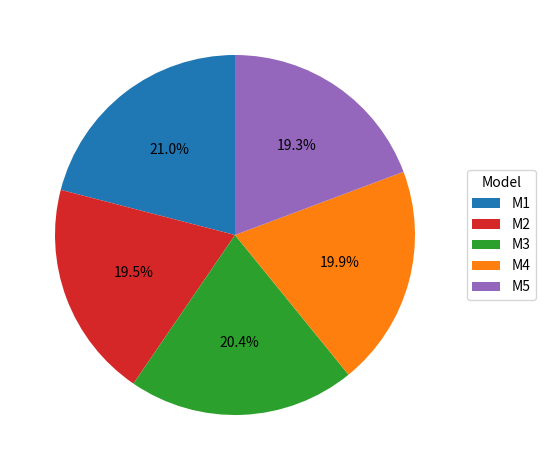

Is the sum of M2 and M1 greater than half?

No